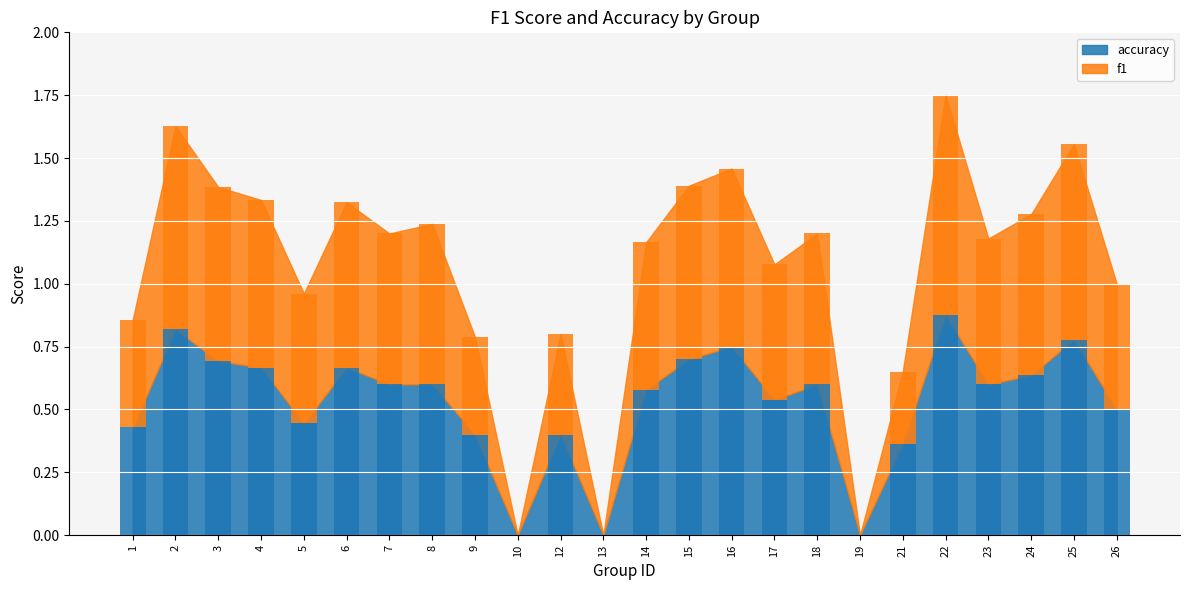

How many values in accuracy are above zero?

21